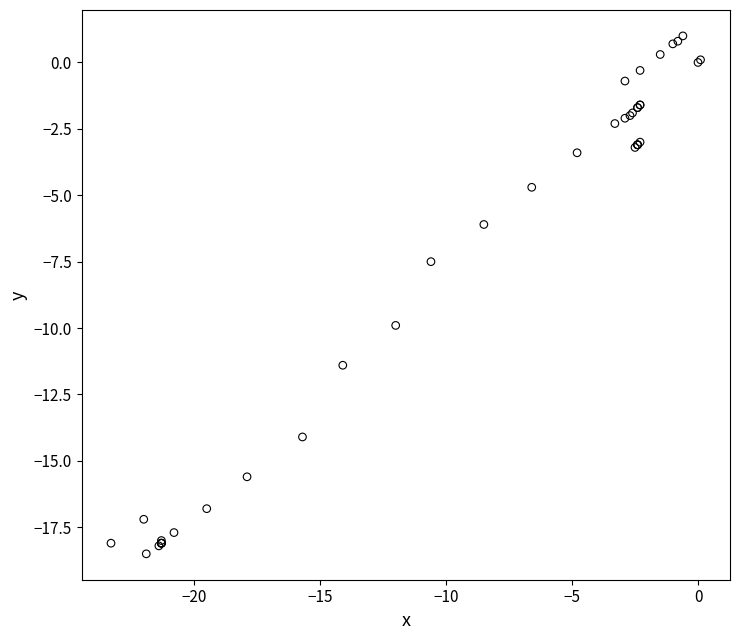

What Y value in the scatter plot is closest to -8?

-7.5